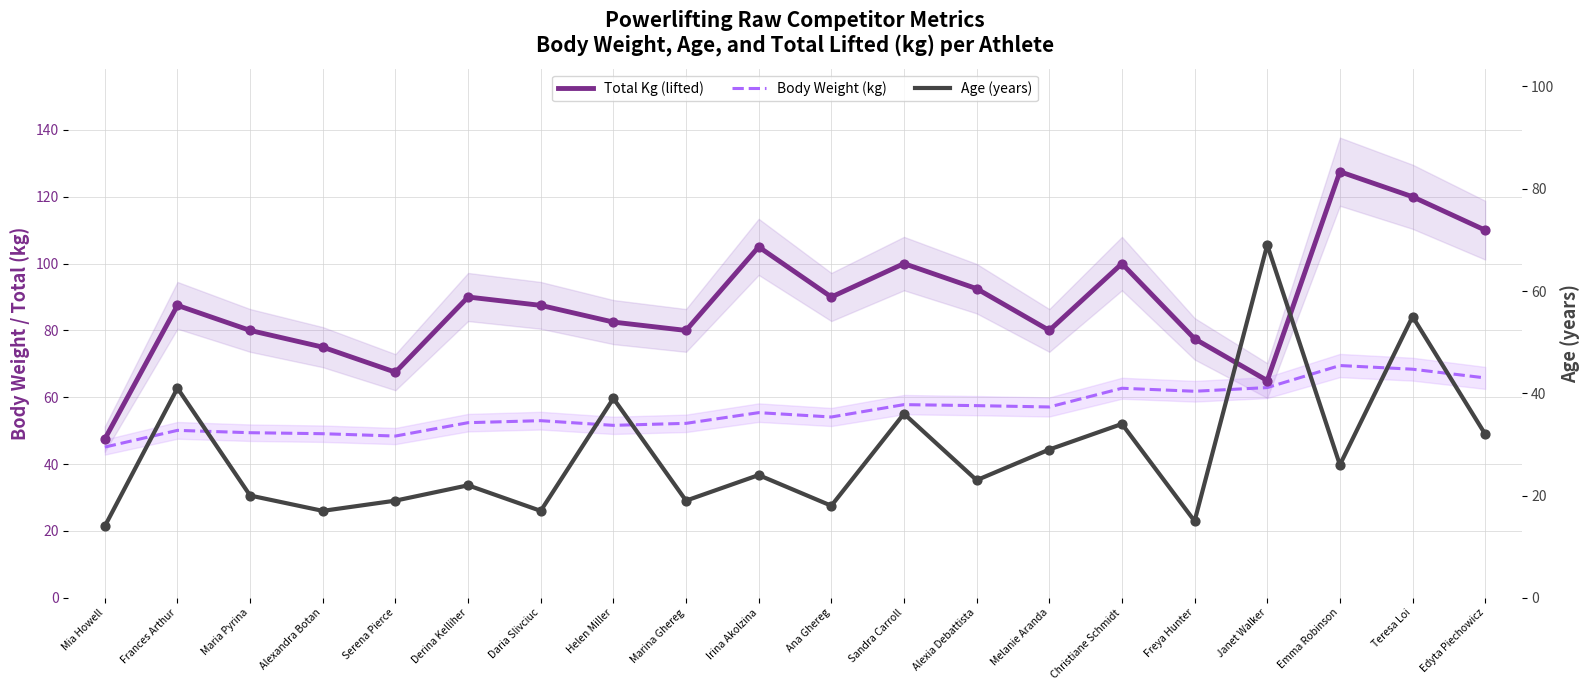

Which series contains the highest Y value?

Total Kg (lifted)